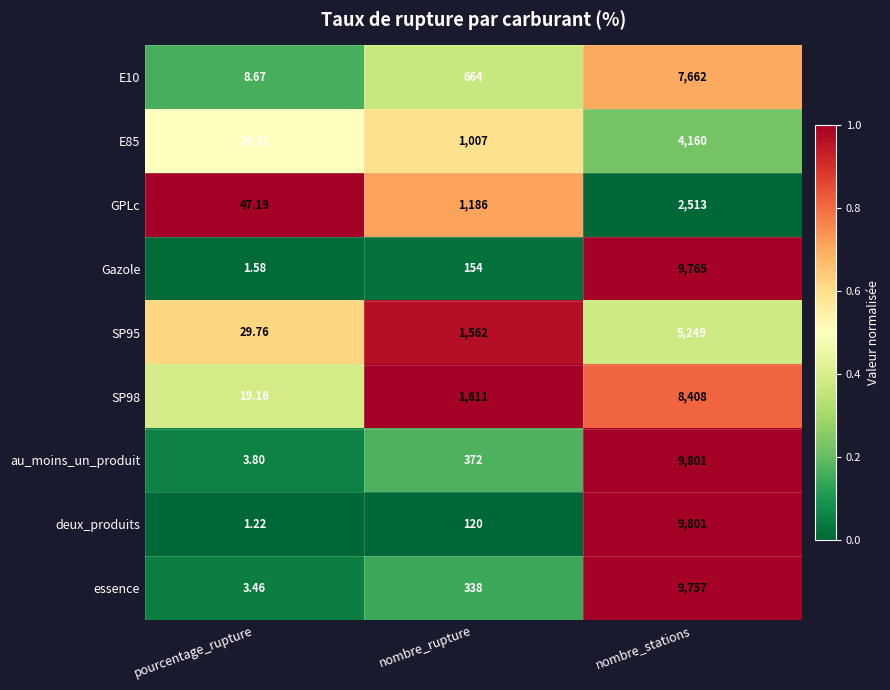

Is the value of SP98 at nombre_stations greater than the value of au_moins_un_produit at nombre_stations?

No